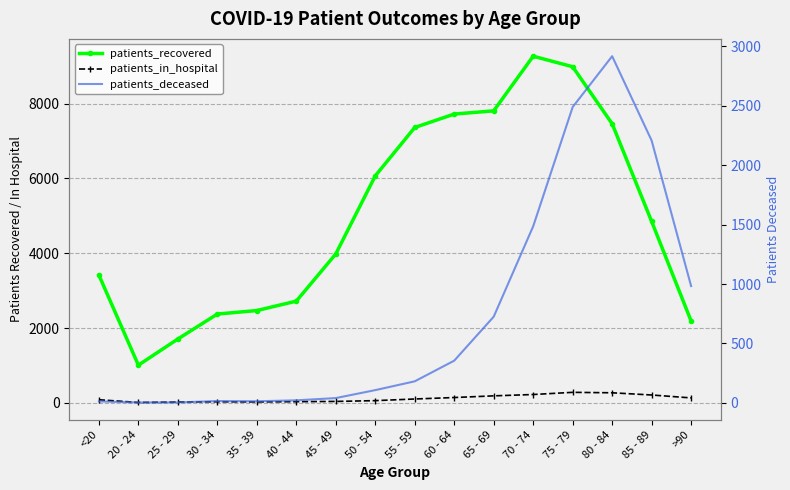

What value does the patients_recovered series have at 50 - 54?

6068